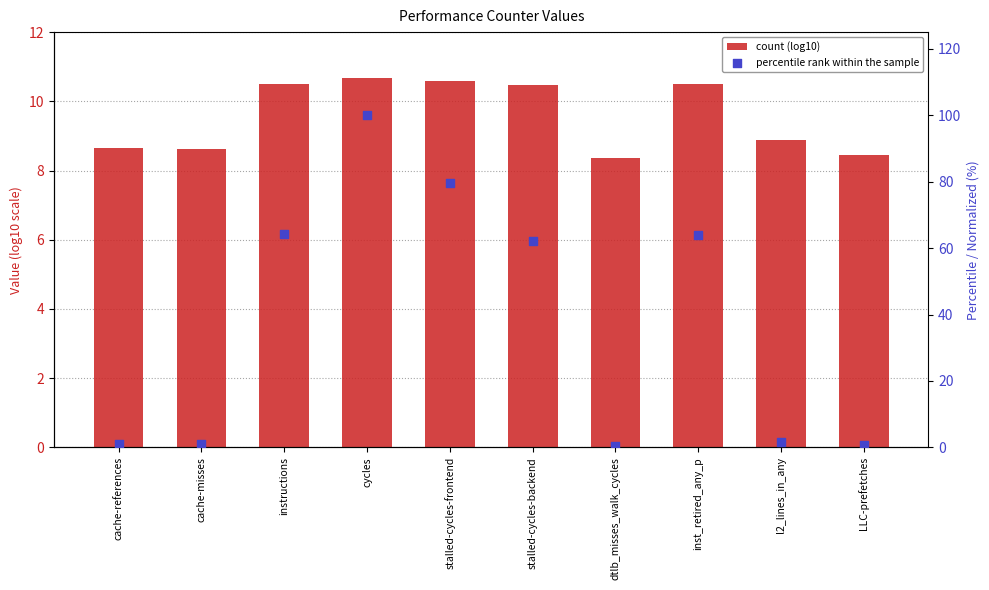

Which series contains the highest Y value?

percentile rank within the sample